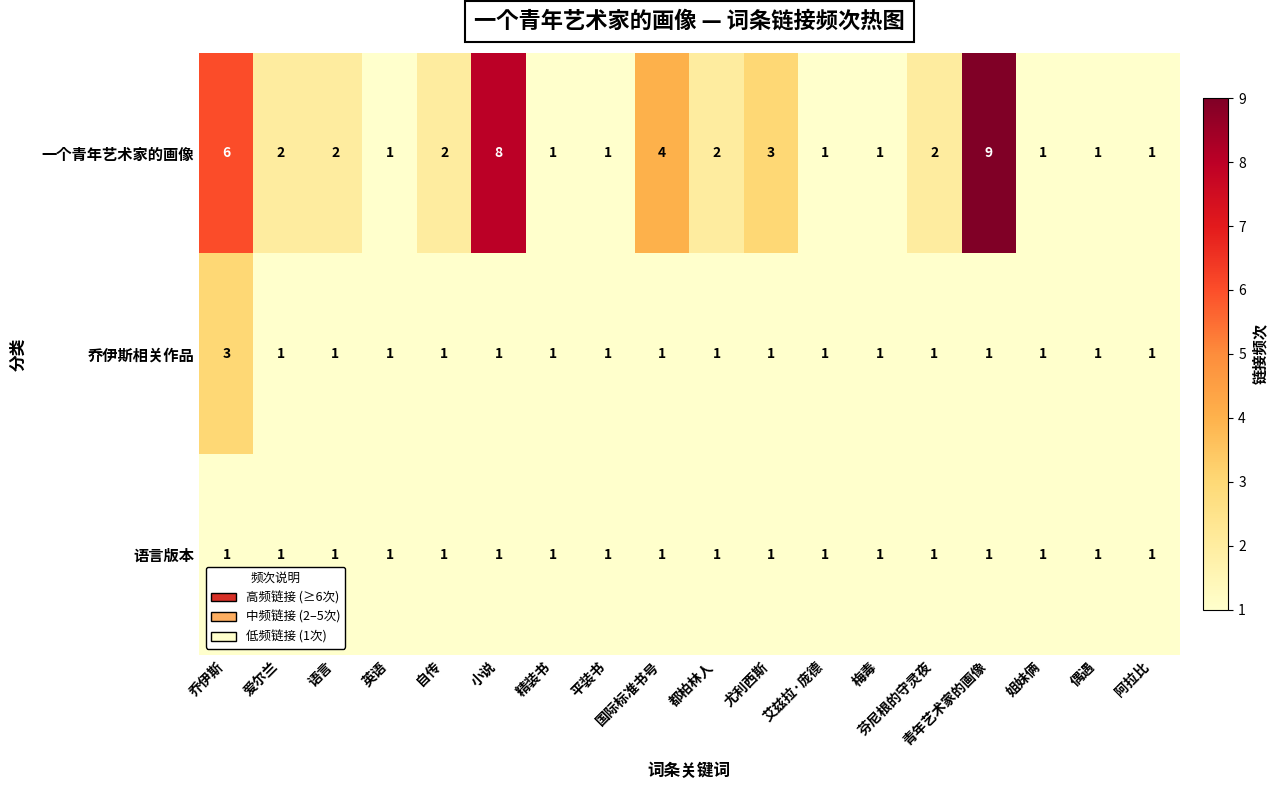

Is it true that 乔伊斯相关作品 equals 1 at 姐妹俩?

True